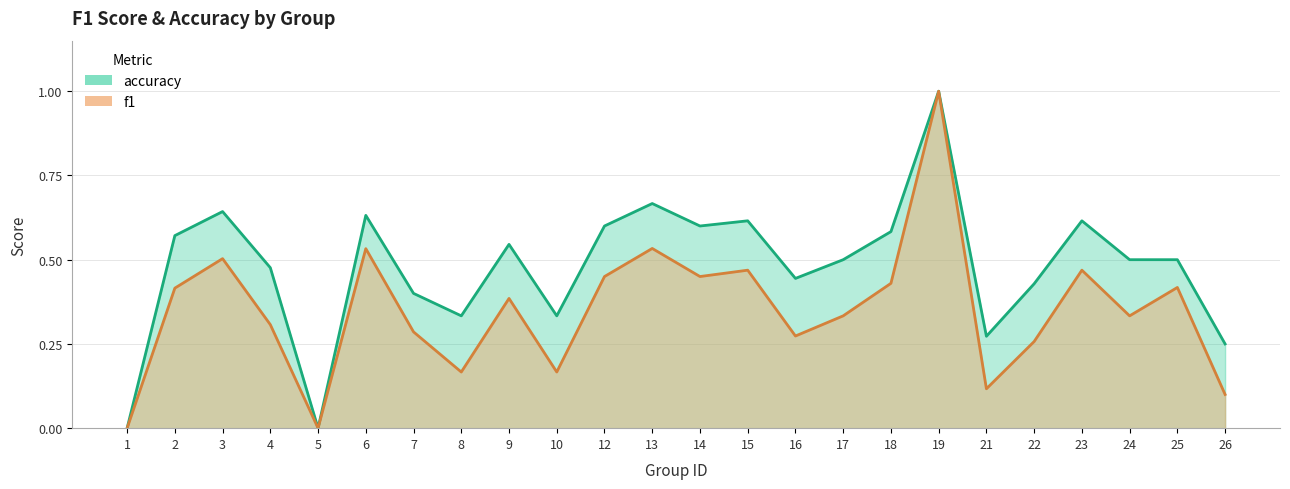

True or false: accuracy and f1 cross at least once.

False